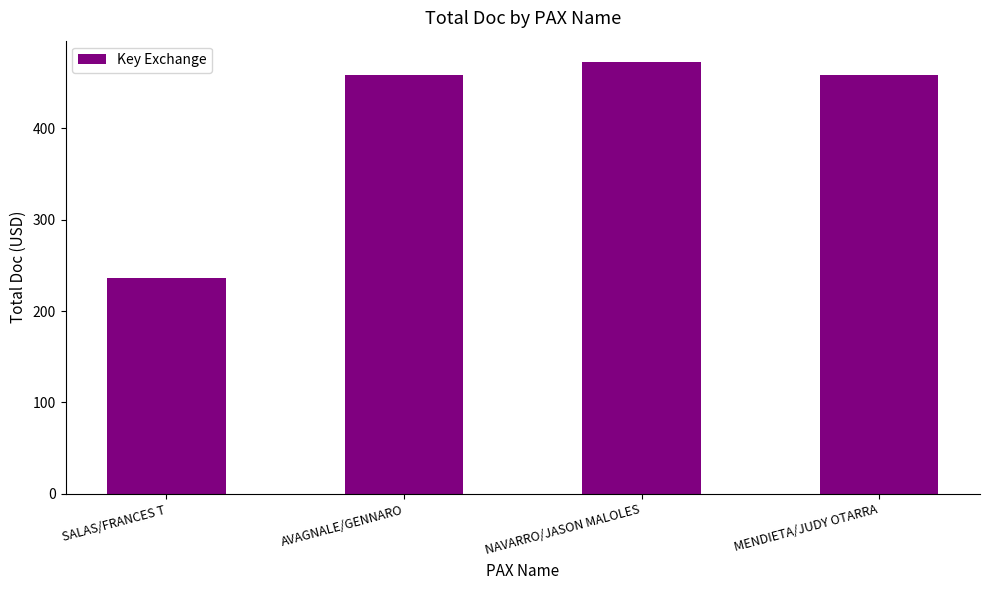

What is the change in value from SALAS/FRANCES T to MENDIETA/JUDY OTARRA?

+222